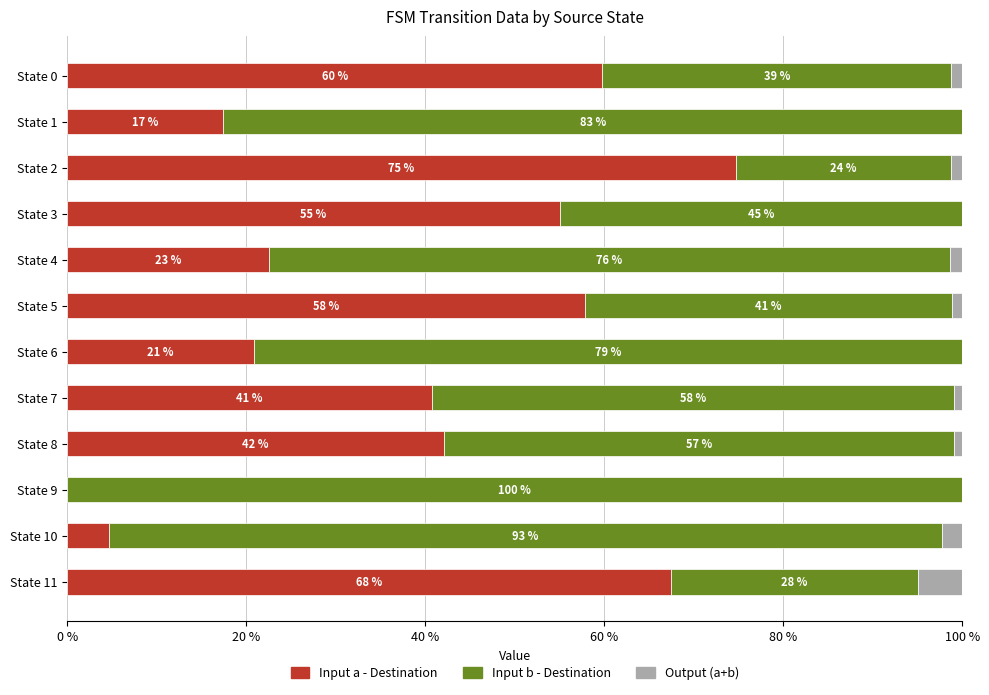

What is the total value across all series at State 5?

100.0